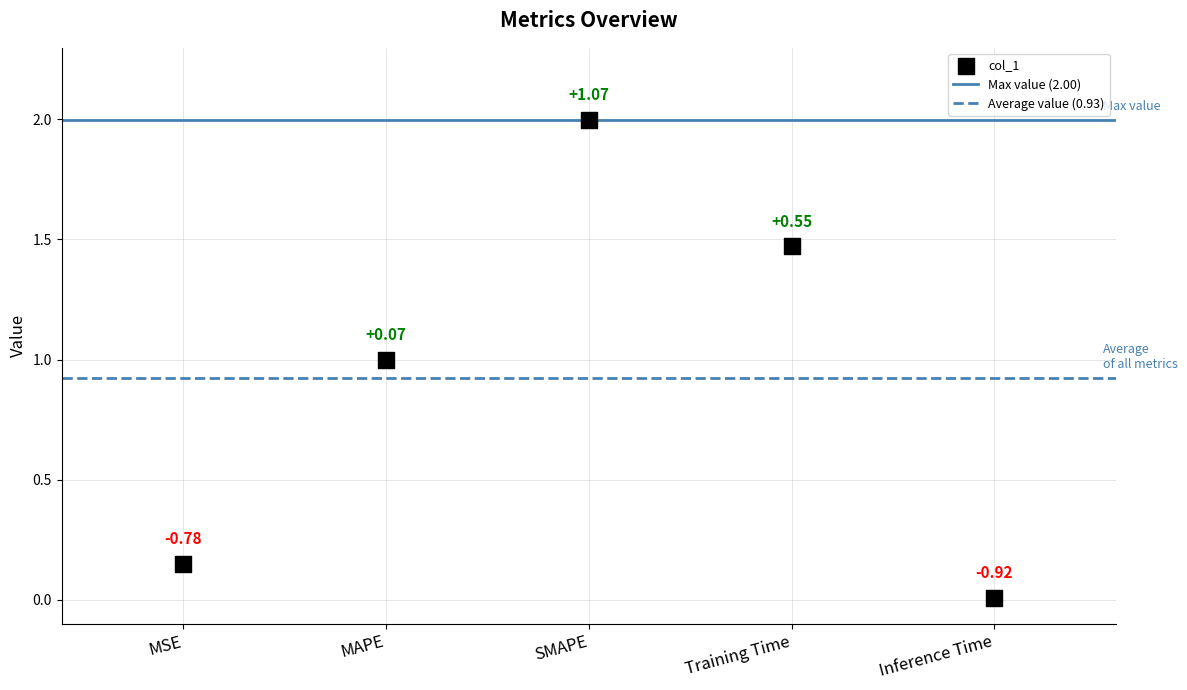

What is the average Y value?

0.9